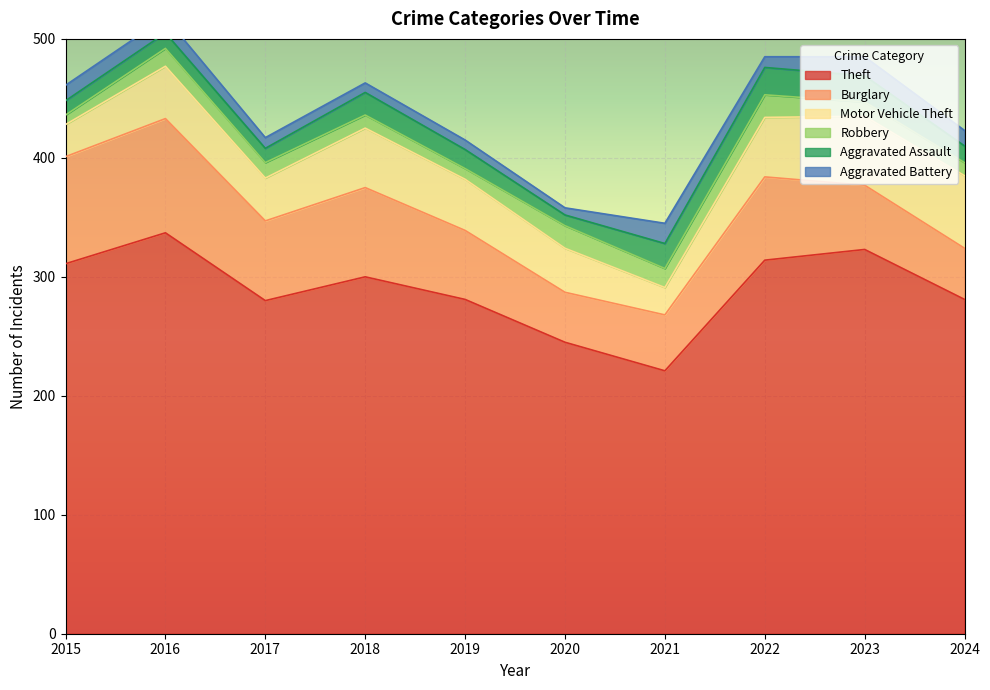

Is it true that Burglary equals 29 at 2021?

False